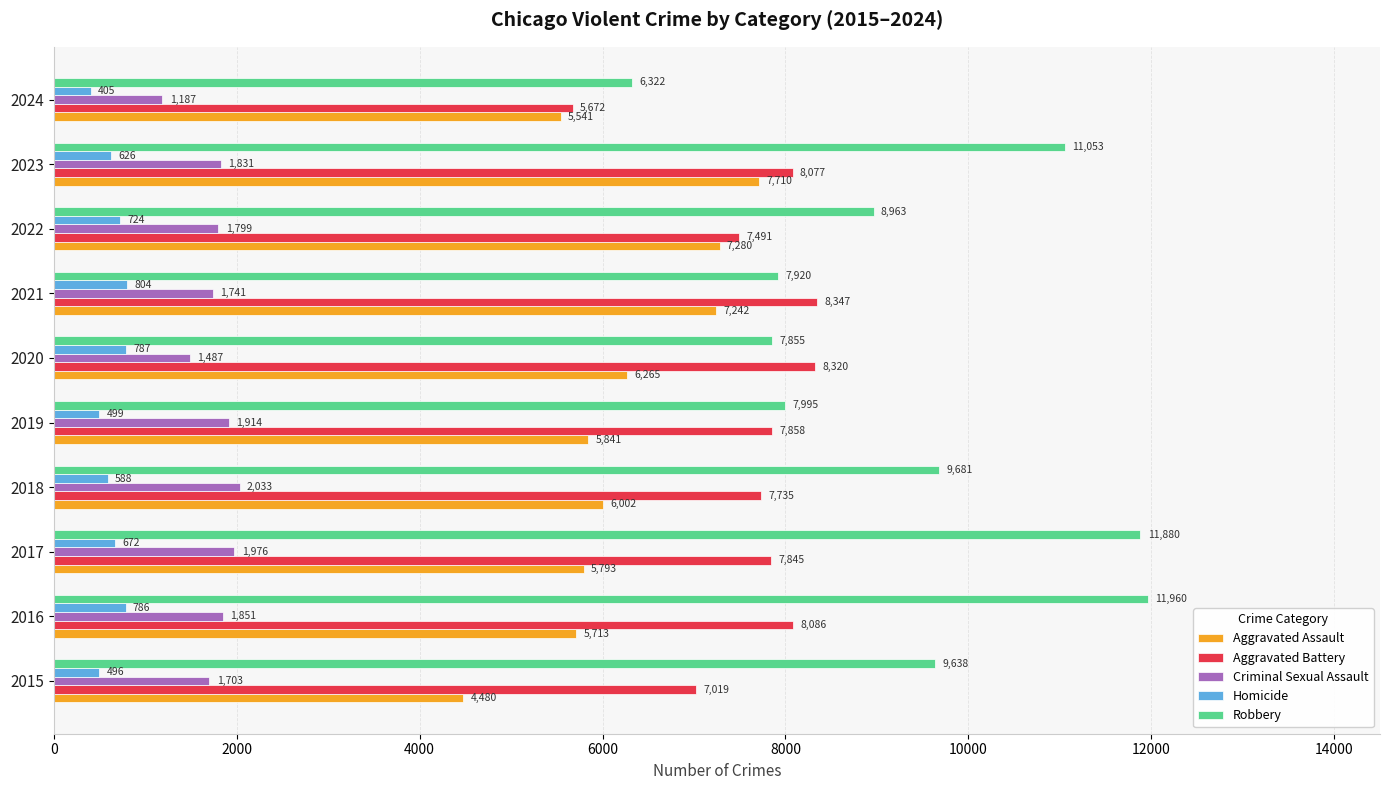

Which series has the widest spread of values?

Robbery